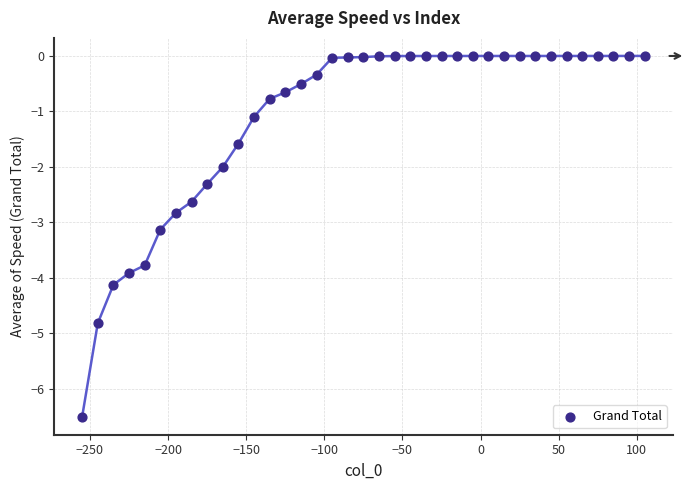

What is the range of Y values (max minus min)?

6.5